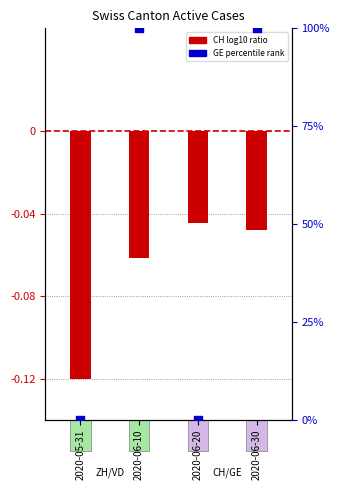

Which series has the widest spread of Y values?

GE percentile rank